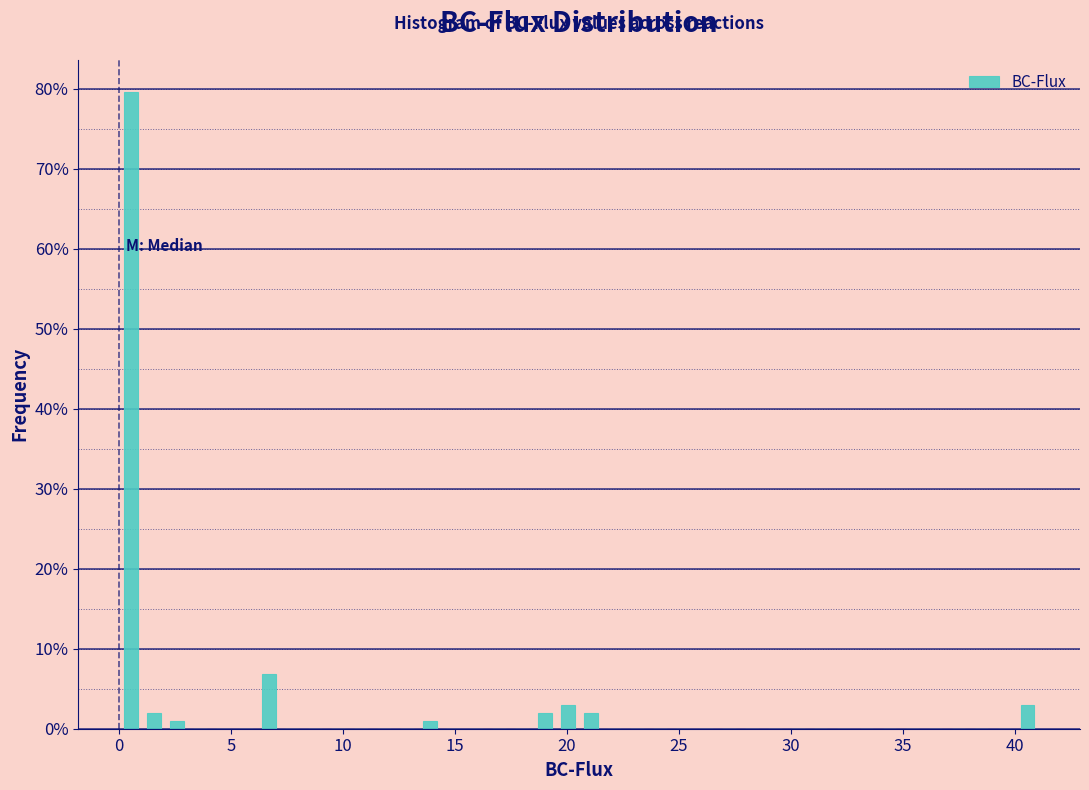

Around what value on the x-axis is the tallest bar? Give the approximate position of its centre, as read against the axis.

0.5